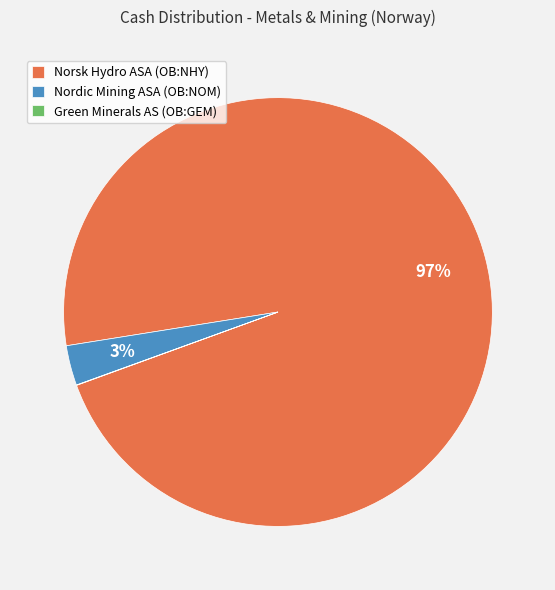

Which category has the biggest portion of the pie?

Norsk Hydro ASA (OB:NHY)